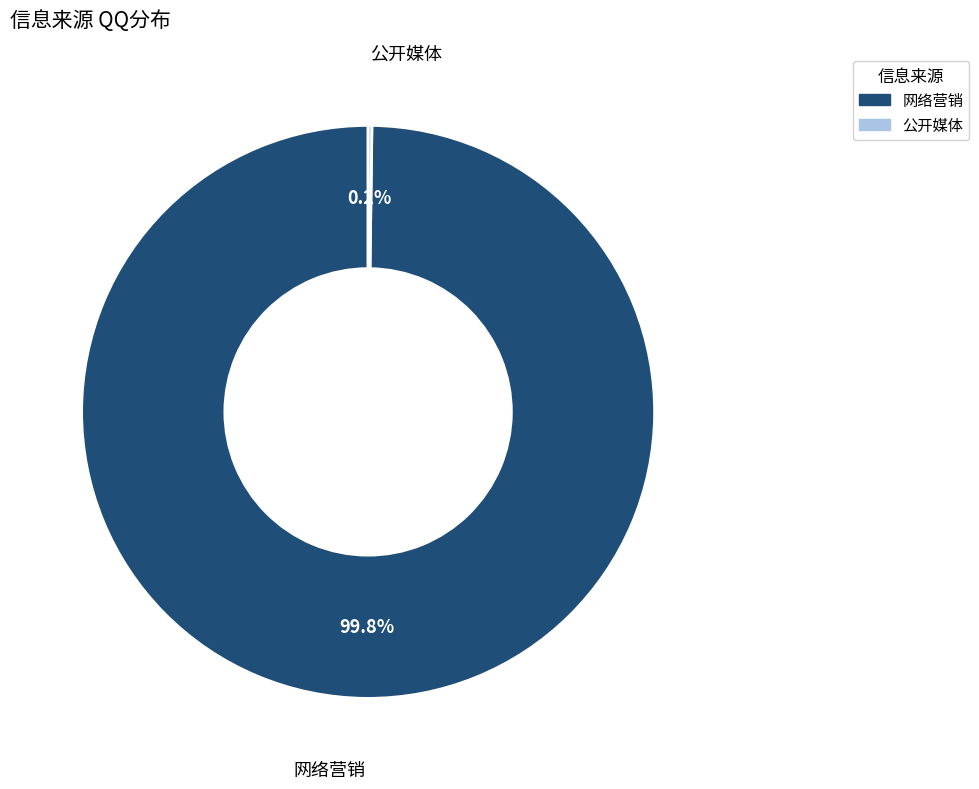

What percentage is NOT represented by 网络营销?

0.2%